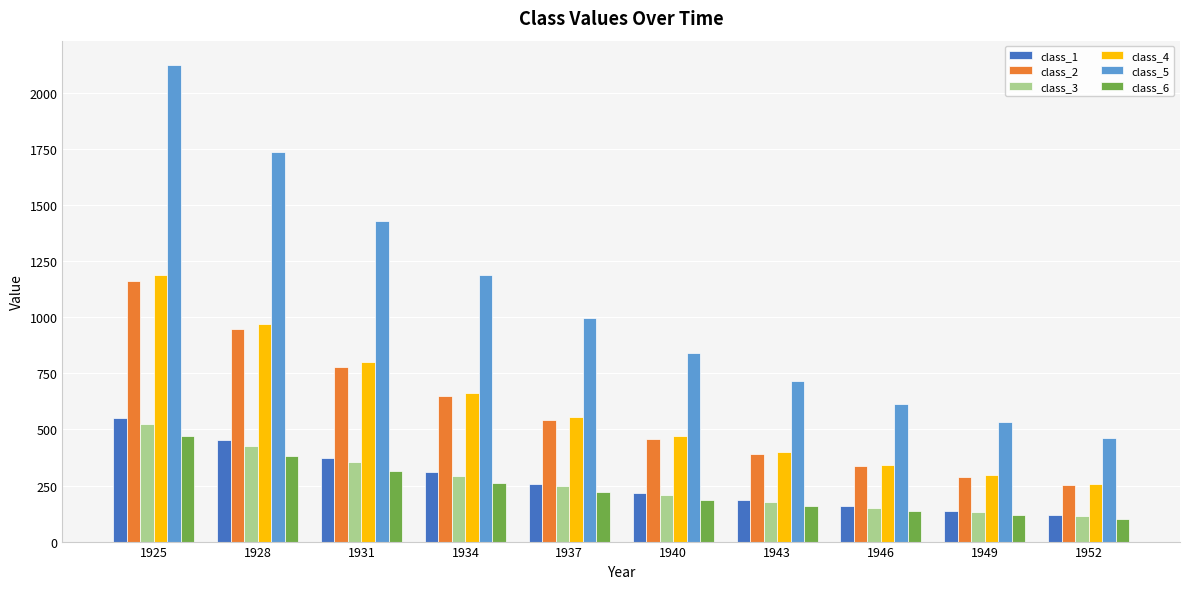

At which label does class_2 first exceed 543?

1925